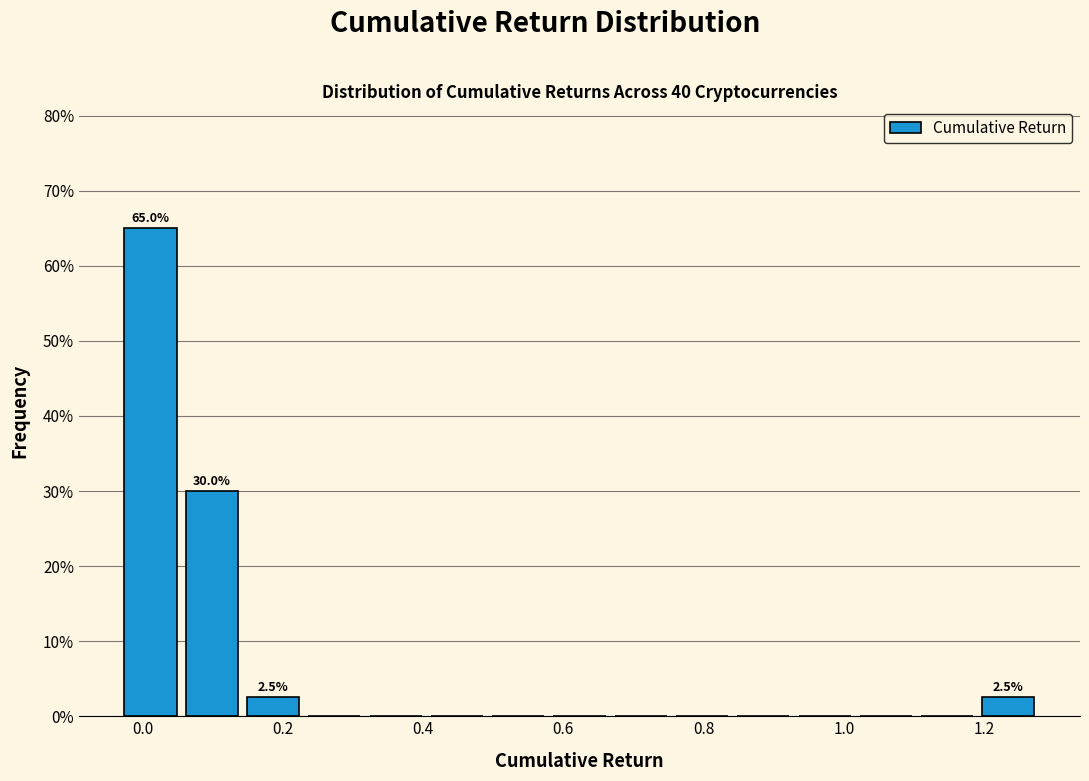

Over which range of the x-axis is the bar tallest?

-0.02 to 0.06